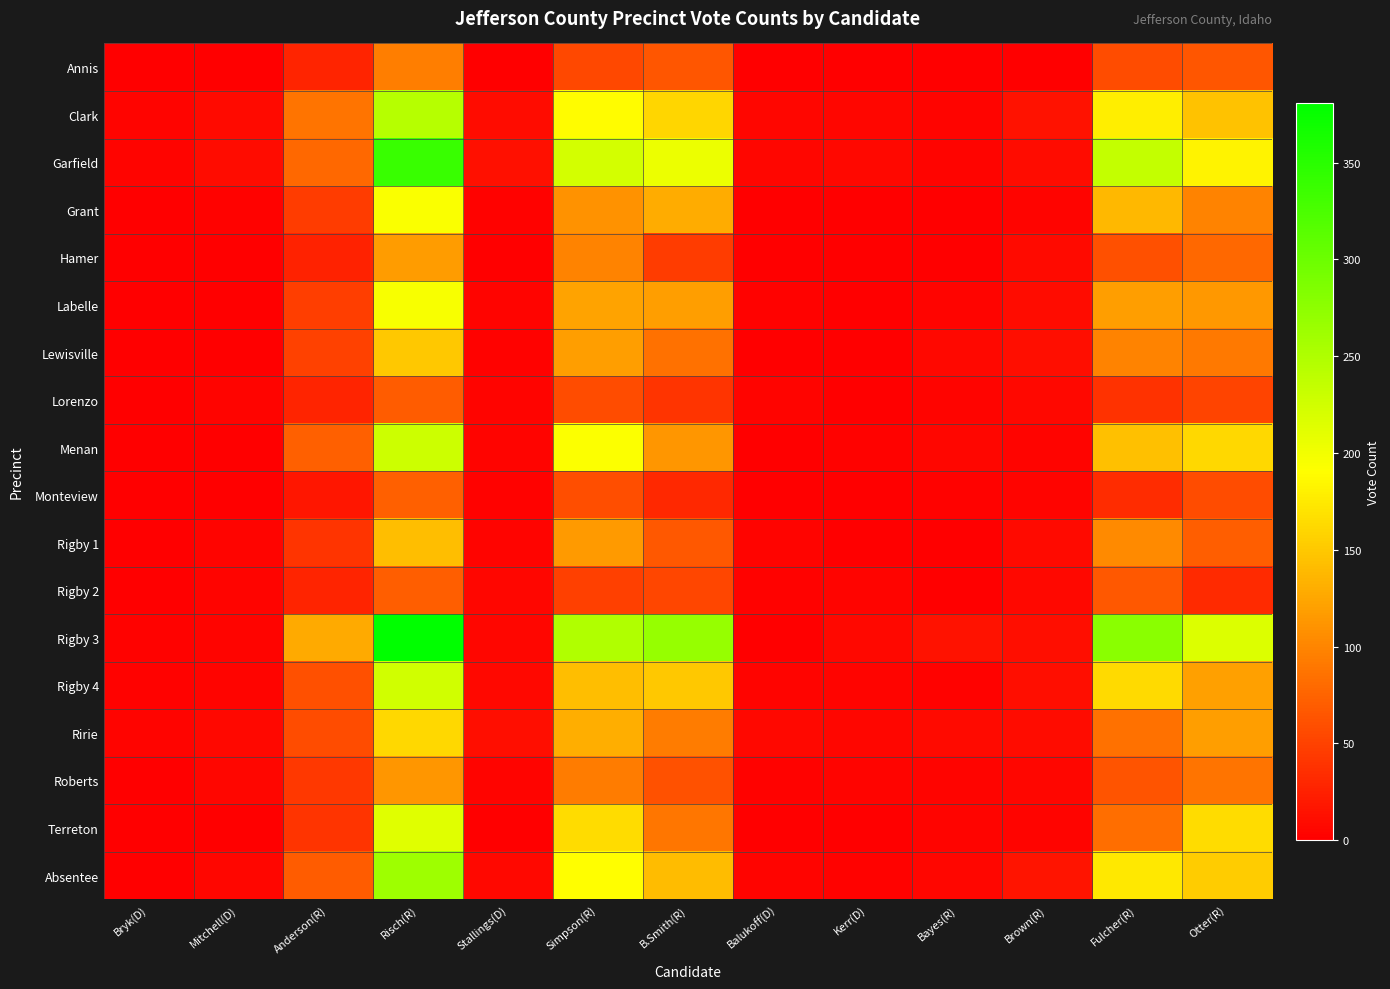

Reading left to right, extract all data points from this chart.

Annis: Bryk(D)=0	Mitchell(D)=0	Anderson(R)=27	Risch(R)=94	Stallings(D)=0	Simpson(R)=54	B.Smith(R)=64	Balukoff(D)=0	Kerr(D)=0	Bayes(R)=1	Brown(R)=1	Fulcher(R)=58	Otter(R)=64
Clark: Bryk(D)=3	Mitchell(D)=8	Anderson(R)=87	Risch(R)=245	Stallings(D)=9	Simpson(R)=189	B.Smith(R)=160	Balukoff(D)=5	Kerr(D)=5	Bayes(R)=4	Brown(R)=14	Fulcher(R)=178	Otter(R)=145
Garfield: Bryk(D)=3	Mitchell(D)=9	Anderson(R)=78	Risch(R)=338	Stallings(D)=13	Simpson(R)=222	B.Smith(R)=205	Balukoff(D)=5	Kerr(D)=7	Bayes(R)=3	Brown(R)=9	Fulcher(R)=235	Otter(R)=183
Grant: Bryk(D)=0	Mitchell(D)=2	Anderson(R)=45	Risch(R)=194	Stallings(D)=2	Simpson(R)=110	B.Smith(R)=129	Balukoff(D)=1	Kerr(D)=0	Bayes(R)=1	Brown(R)=4	Fulcher(R)=137	Otter(R)=99
Hamer: Bryk(D)=0	Mitchell(D)=1	Anderson(R)=26	Risch(R)=117	Stallings(D)=1	Simpson(R)=99	B.Smith(R)=46	Balukoff(D)=0	Kerr(D)=1	Bayes(R)=1	Brown(R)=8	Fulcher(R)=60	Otter(R)=78
Labelle: Bryk(D)=1	Mitchell(D)=1	Anderson(R)=47	Risch(R)=195	Stallings(D)=3	Simpson(R)=123	B.Smith(R)=118	Balukoff(D)=2	Kerr(D)=0	Bayes(R)=4	Brown(R)=9	Fulcher(R)=119	Otter(R)=114
Lewisville: Bryk(D)=1	Mitchell(D)=0	Anderson(R)=50	Risch(R)=150	Stallings(D)=2	Simpson(R)=119	B.Smith(R)=85	Balukoff(D)=0	Kerr(D)=1	Bayes(R)=6	Brown(R)=11	Fulcher(R)=99	Otter(R)=92
Lorenzo: Bryk(D)=0	Mitchell(D)=3	Anderson(R)=27	Risch(R)=69	Stallings(D)=3	Simpson(R)=57	B.Smith(R)=39	Balukoff(D)=3	Kerr(D)=0	Bayes(R)=3	Brown(R)=6	Fulcher(R)=38	Otter(R)=52
Menan: Bryk(D)=1	Mitchell(D)=1	Anderson(R)=72	Risch(R)=228	Stallings(D)=3	Simpson(R)=192	B.Smith(R)=112	Balukoff(D)=1	Kerr(D)=2	Bayes(R)=5	Brown(R)=4	Fulcher(R)=144	Otter(R)=162
Monteview: Bryk(D)=0	Mitchell(D)=1	Anderson(R)=17	Risch(R)=72	Stallings(D)=2	Simpson(R)=59	B.Smith(R)=31	Balukoff(D)=0	Kerr(D)=1	Bayes(R)=2	Brown(R)=3	Fulcher(R)=33	Otter(R)=57
Rigby 1: Bryk(D)=1	Mitchell(D)=3	Anderson(R)=39	Risch(R)=142	Stallings(D)=3	Simpson(R)=115	B.Smith(R)=66	Balukoff(D)=3	Kerr(D)=1	Bayes(R)=1	Brown(R)=8	Fulcher(R)=104	Otter(R)=70
Rigby 2: Bryk(D)=1	Mitchell(D)=4	Anderson(R)=28	Risch(R)=70	Stallings(D)=5	Simpson(R)=49	B.Smith(R)=53	Balukoff(D)=2	Kerr(D)=3	Bayes(R)=1	Brown(R)=6	Fulcher(R)=66	Otter(R)=32
Rigby 3: Bryk(D)=2	Mitchell(D)=4	Anderson(R)=127	Risch(R)=381	Stallings(D)=5	Simpson(R)=250	B.Smith(R)=269	Balukoff(D)=0	Kerr(D)=6	Bayes(R)=14	Brown(R)=11	Fulcher(R)=277	Otter(R)=217
Rigby 4: Bryk(D)=2	Mitchell(D)=3	Anderson(R)=61	Risch(R)=226	Stallings(D)=6	Simpson(R)=142	B.Smith(R)=150	Balukoff(D)=3	Kerr(D)=3	Bayes(R)=2	Brown(R)=11	Fulcher(R)=163	Otter(R)=120
Ririe: Bryk(D)=4	Mitchell(D)=7	Anderson(R)=57	Risch(R)=162	Stallings(D)=11	Simpson(R)=130	B.Smith(R)=93	Balukoff(D)=6	Kerr(D)=5	Bayes(R)=8	Brown(R)=9	Fulcher(R)=86	Otter(R)=118
Roberts: Bryk(D)=0	Mitchell(D)=5	Anderson(R)=42	Risch(R)=113	Stallings(D)=4	Simpson(R)=93	B.Smith(R)=62	Balukoff(D)=2	Kerr(D)=3	Bayes(R)=3	Brown(R)=5	Fulcher(R)=63	Otter(R)=87
Terreton: Bryk(D)=0	Mitchell(D)=1	Anderson(R)=40	Risch(R)=213	Stallings(D)=1	Simpson(R)=165	B.Smith(R)=88	Balukoff(D)=1	Kerr(D)=0	Bayes(R)=4	Brown(R)=4	Fulcher(R)=82	Otter(R)=164
Absentee: Bryk(D)=0	Mitchell(D)=5	Anderson(R)=69	Risch(R)=262	Stallings(D)=6	Simpson(R)=190	B.Smith(R)=141	Balukoff(D)=3	Kerr(D)=2	Bayes(R)=5	Brown(R)=16	Fulcher(R)=174	Otter(R)=152